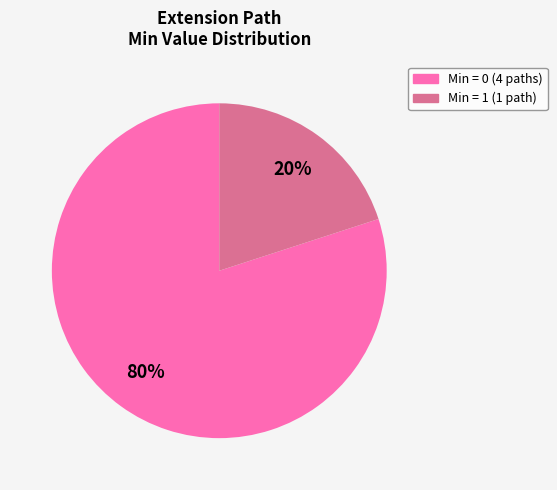

Does any single category account for the majority?

Yes